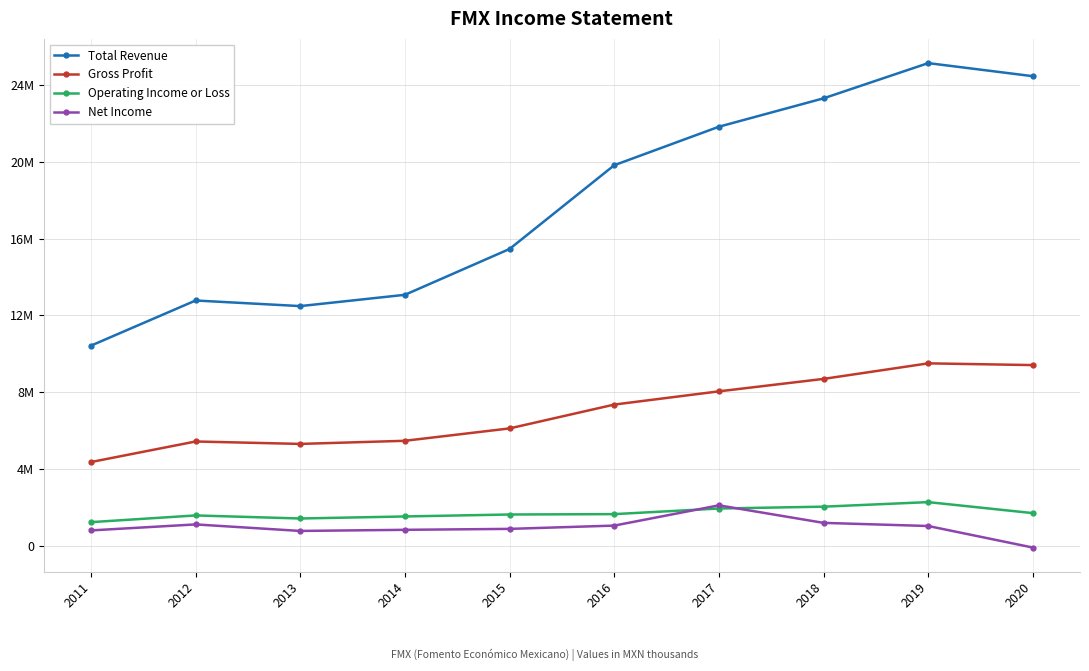

True or false: Gross Profit has a value of 6112100 at 2015.

True